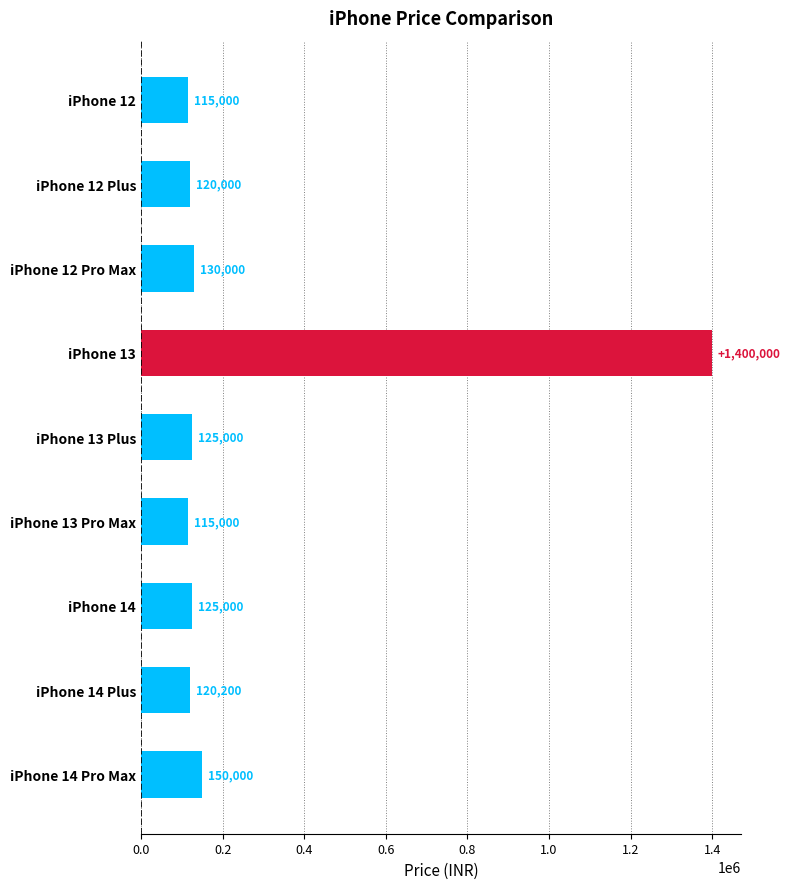

What is the label of the 2nd bar from the bottom?

iPhone 14 Plus